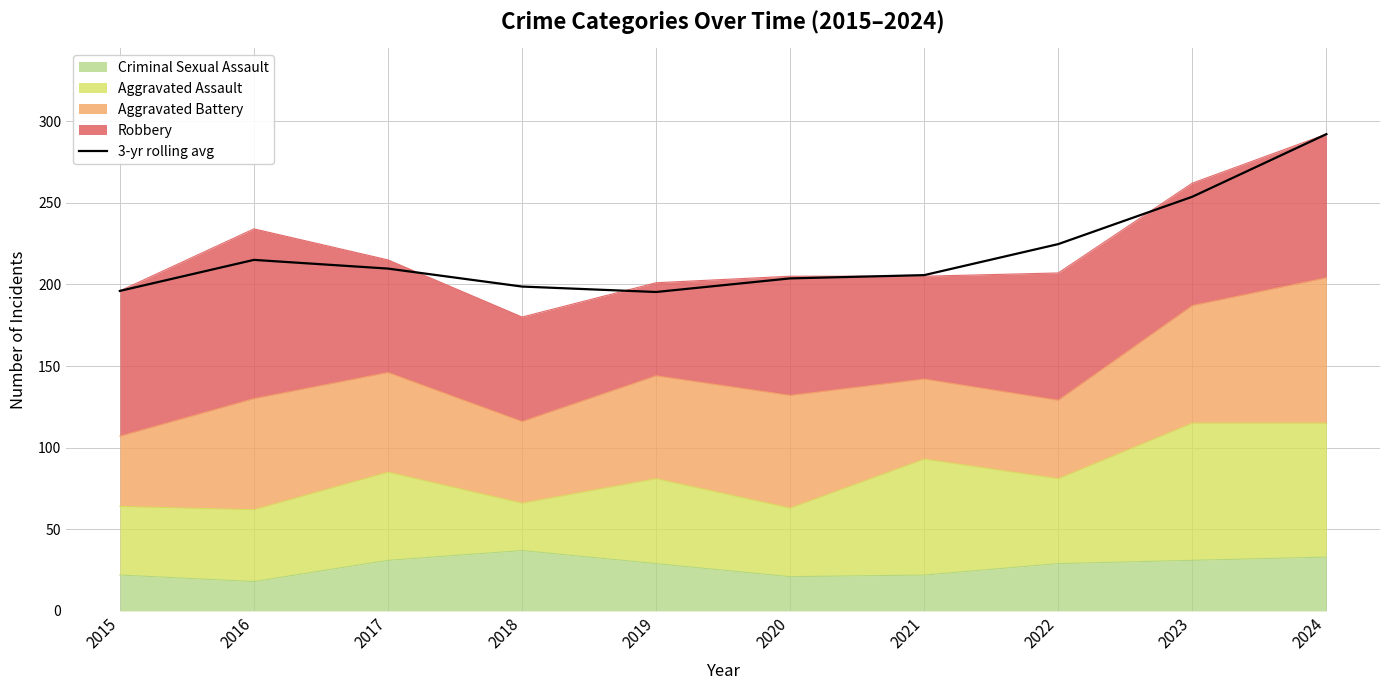

List the labels in order of value, largest first.

2024, 2023, 2022, 2016, 2017, 2021, 2020, 2018, 2015, 2019